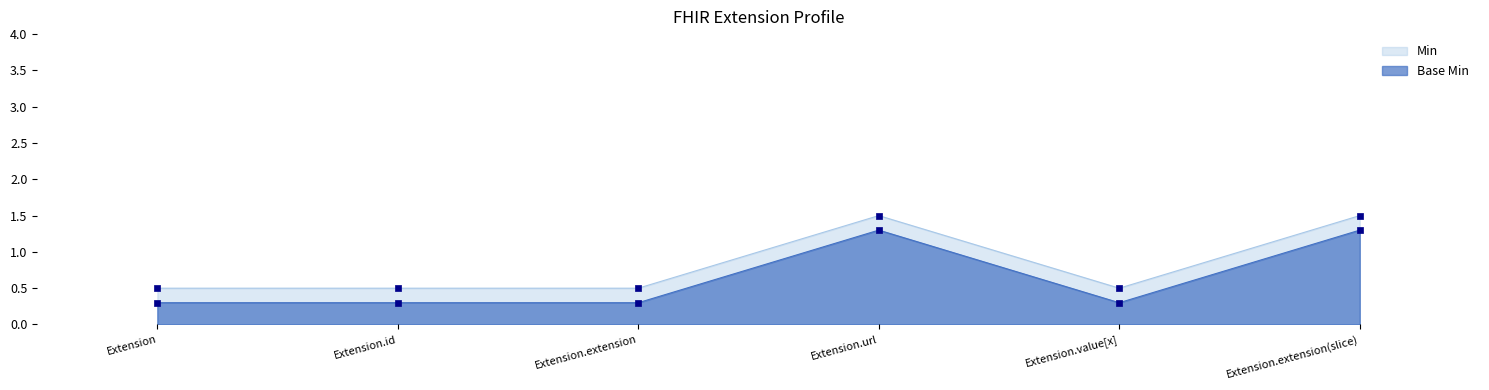

What are all the series names shown in the legend?

Min, Base Min